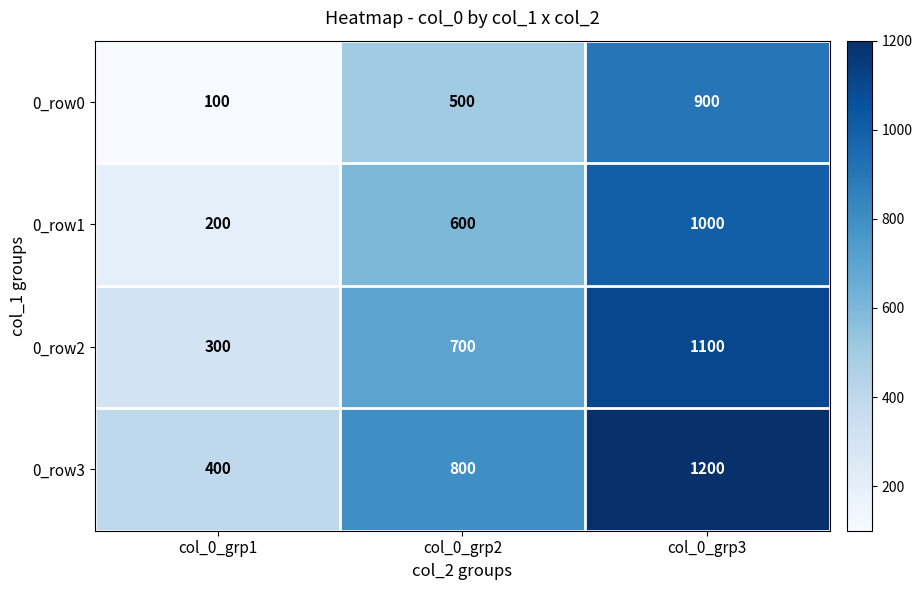

Is it true that 0_row0 equals 176 at col_0_grp1?

False